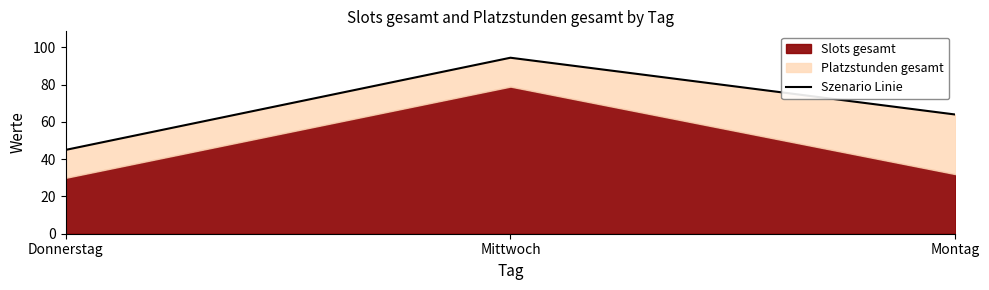

Reading right to left, what are all the values shown in this chart?

Montag=64.0	Mittwoch=94.5	Donnerstag=45.0